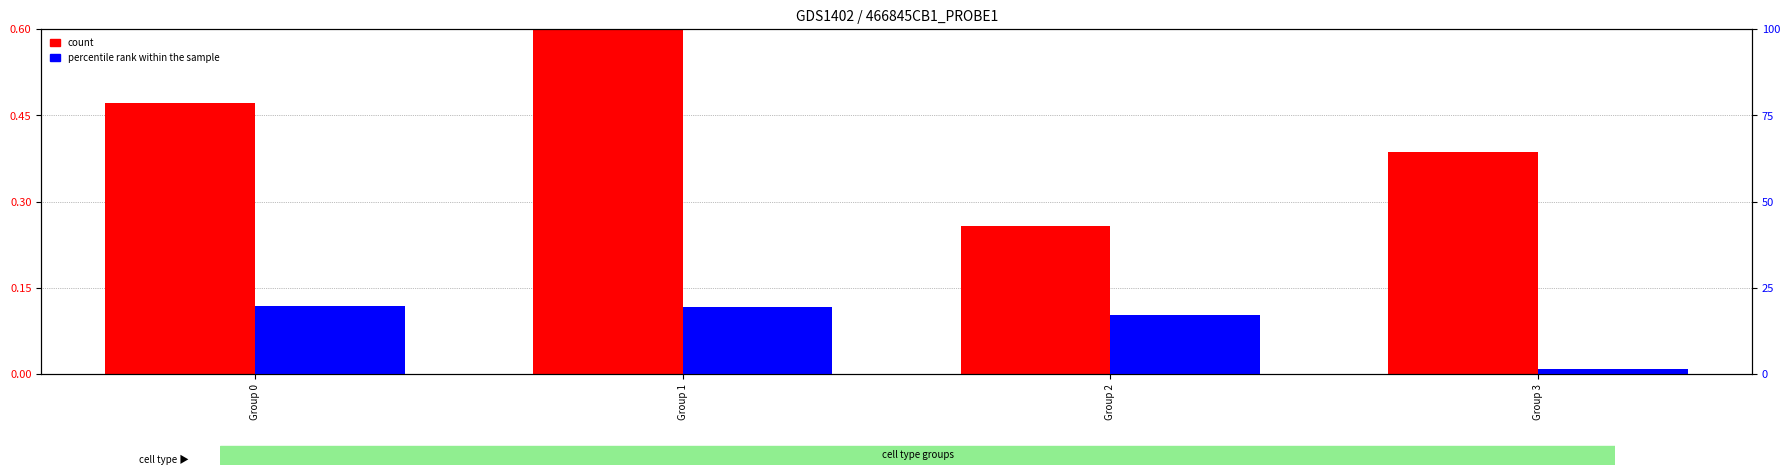

At Group 2, list the series in order from smallest to largest.

count, percentile rank within the sample